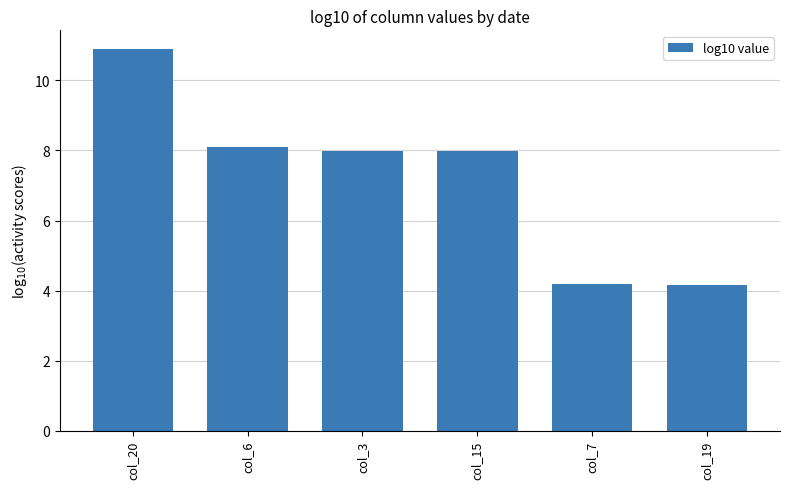

What is the difference between the second highest and second lowest values?

3.9